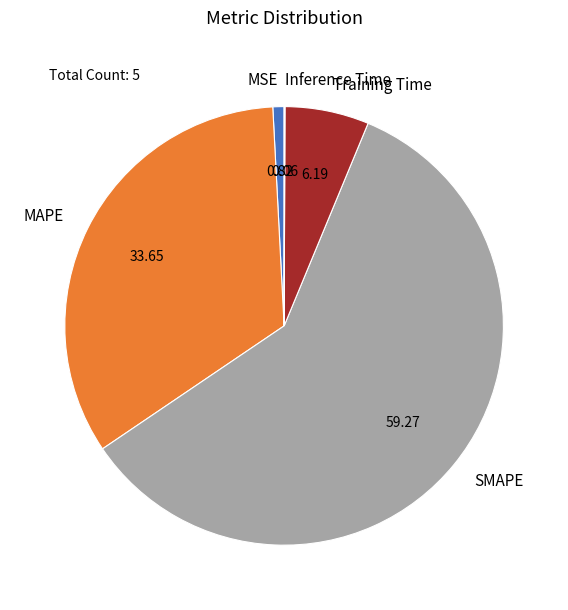

Which category has the biggest portion of the pie?

SMAPE